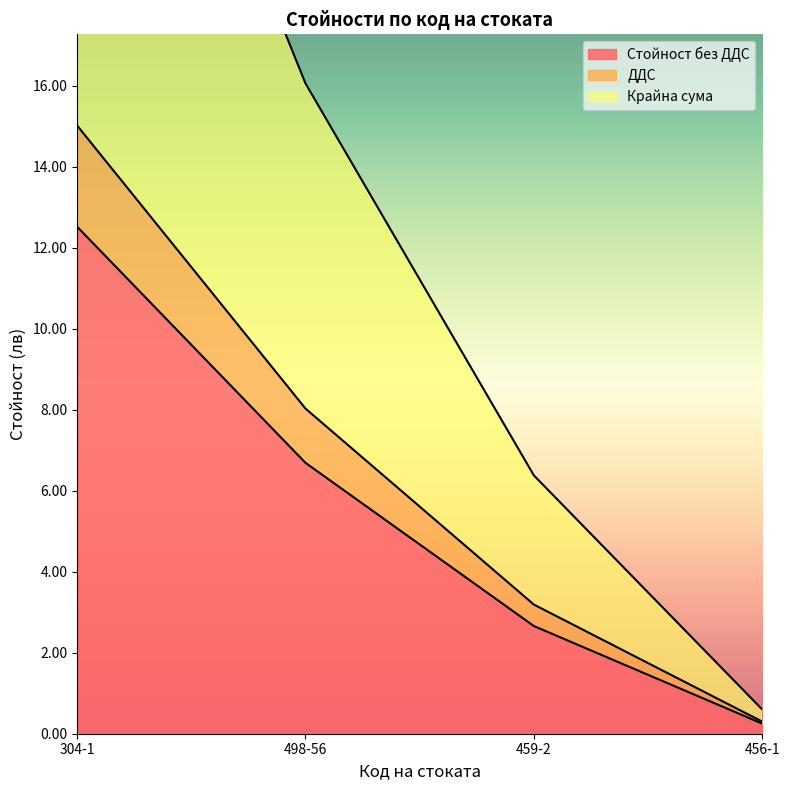

How many data points does each series have?

4